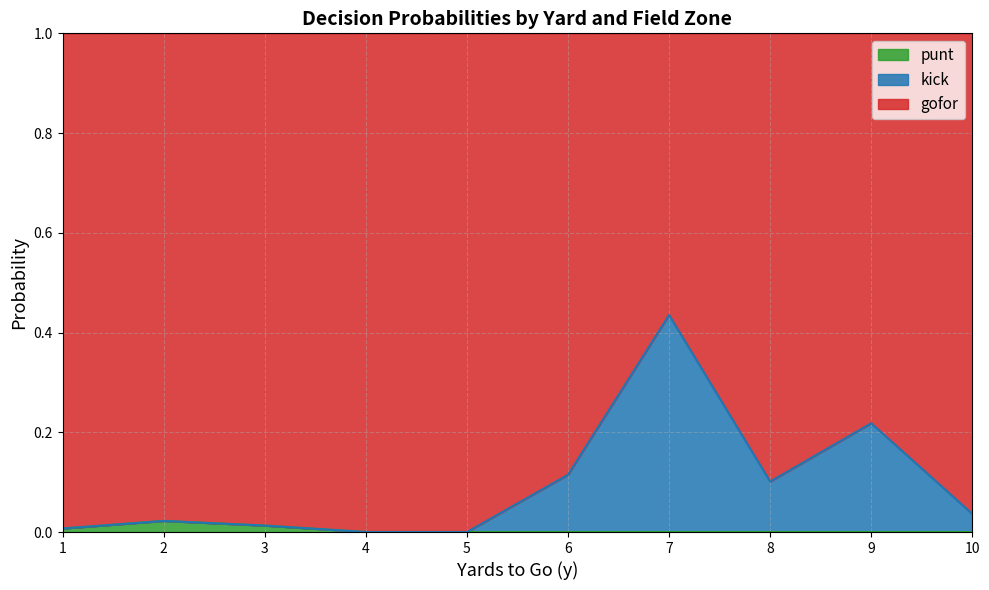

How many data points in punt are above 0?

5